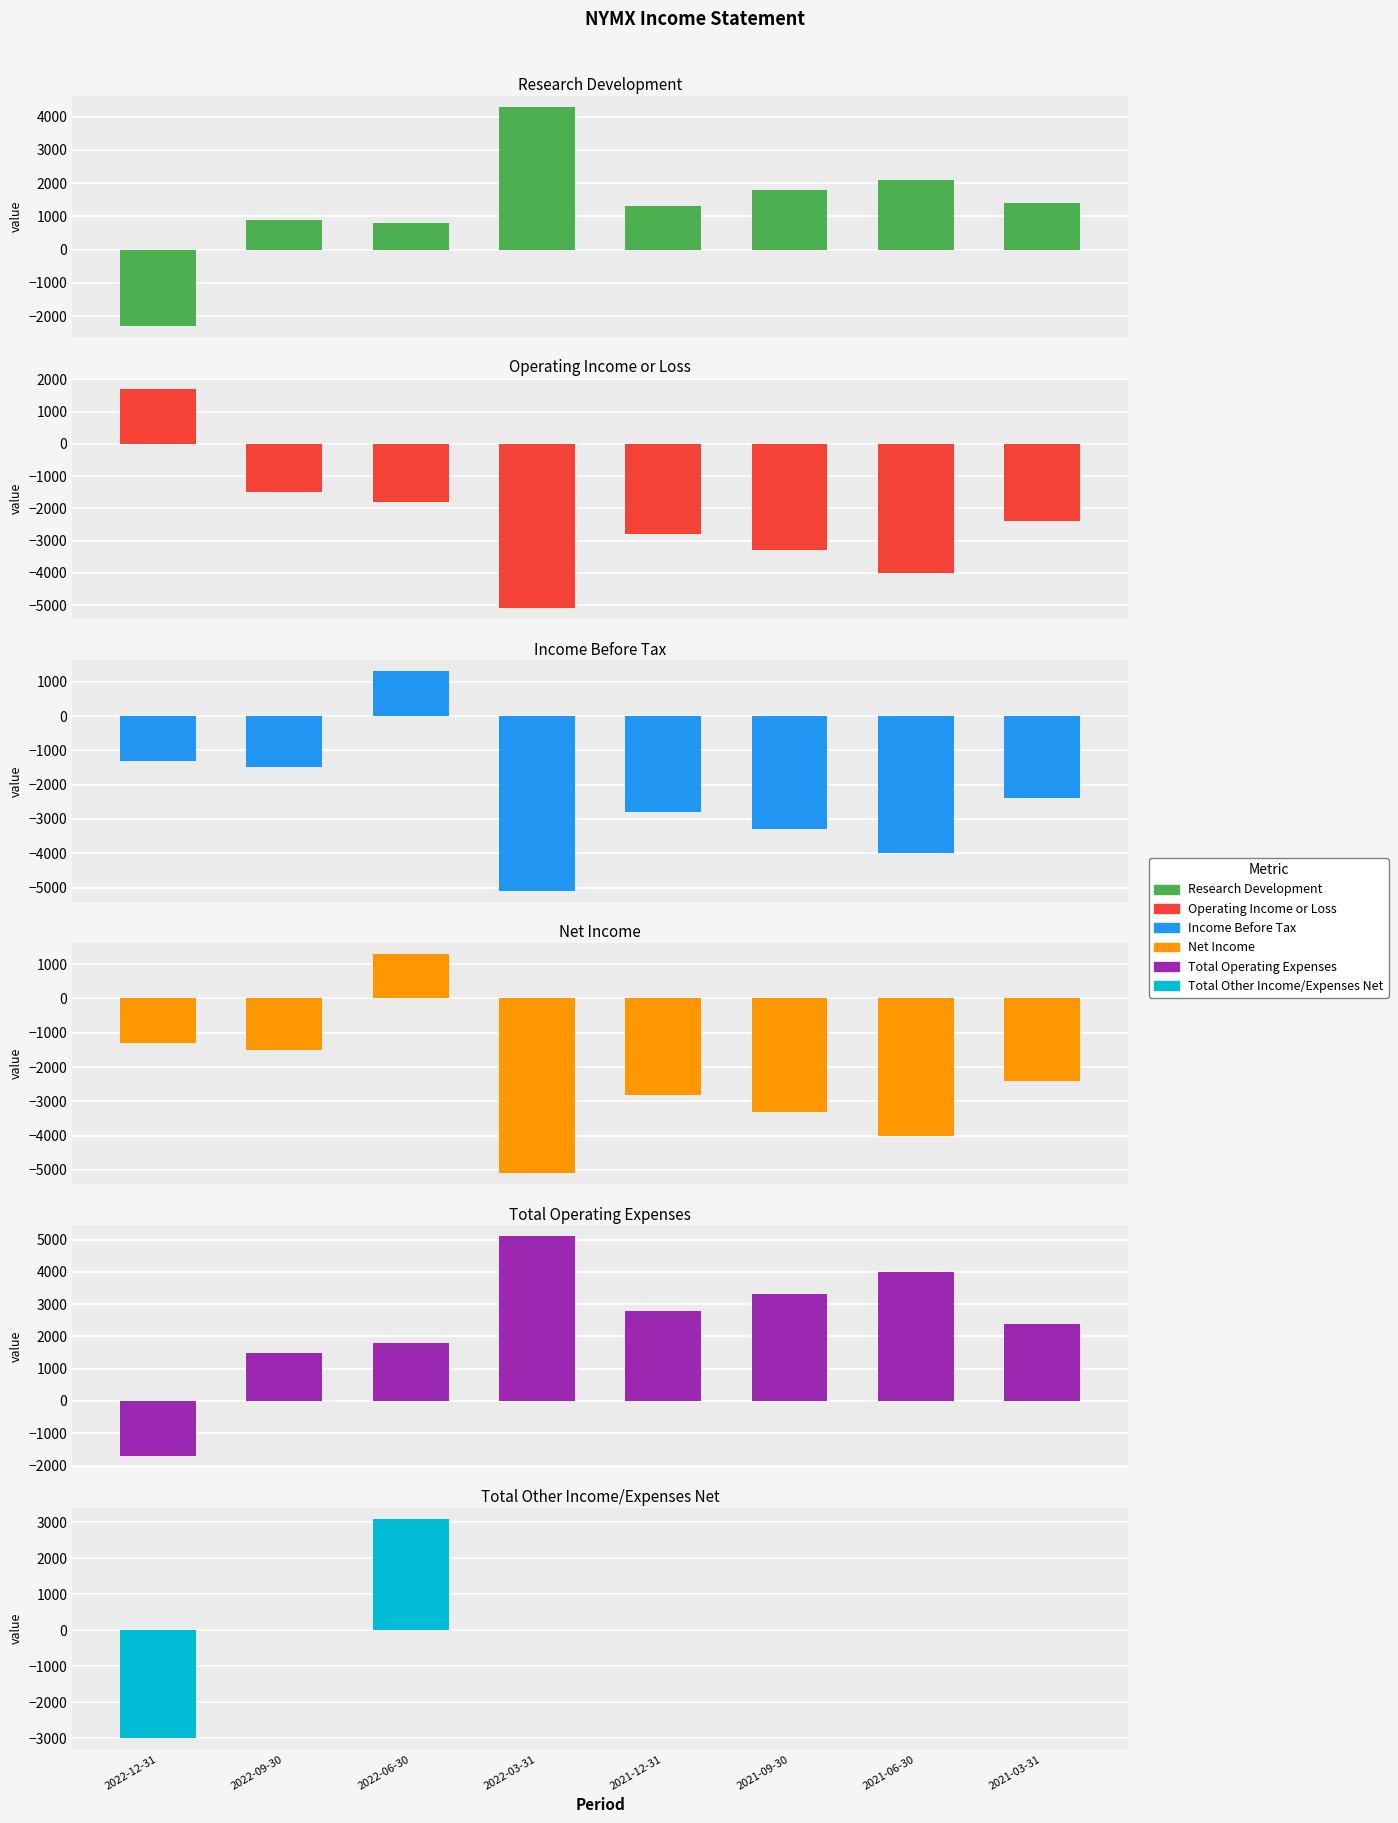

What is the value of the Operating Income or Loss bar at the 1st from the left?

1700